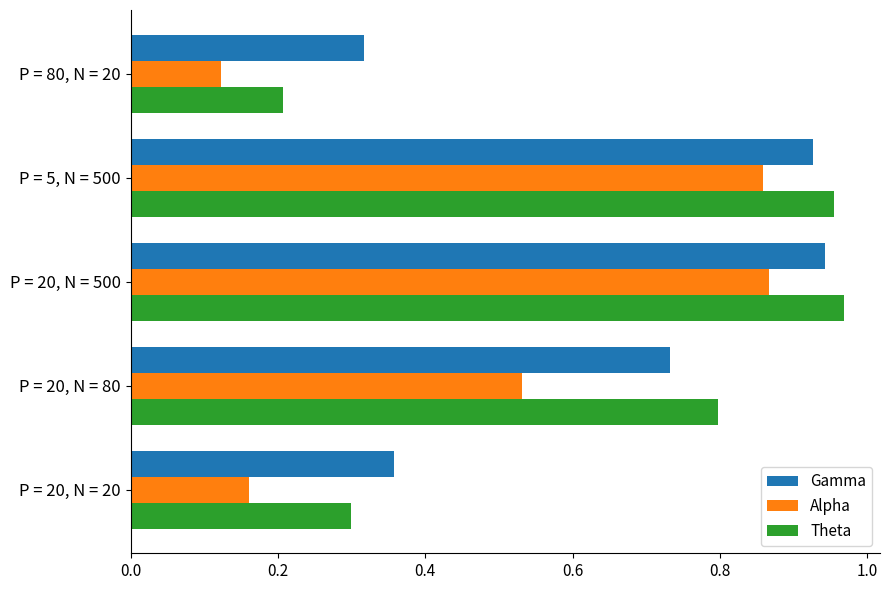

At how many categories does at least one series exceed 0?

5